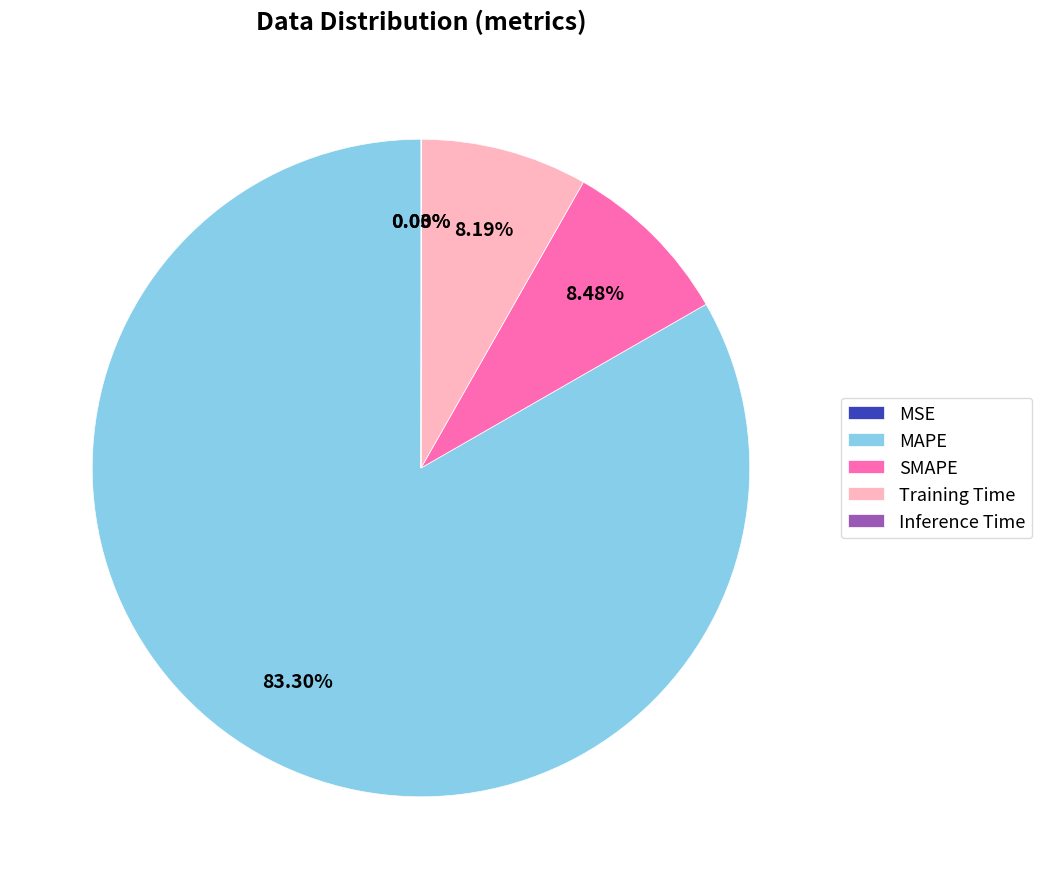

How many slices are in this pie chart?

5